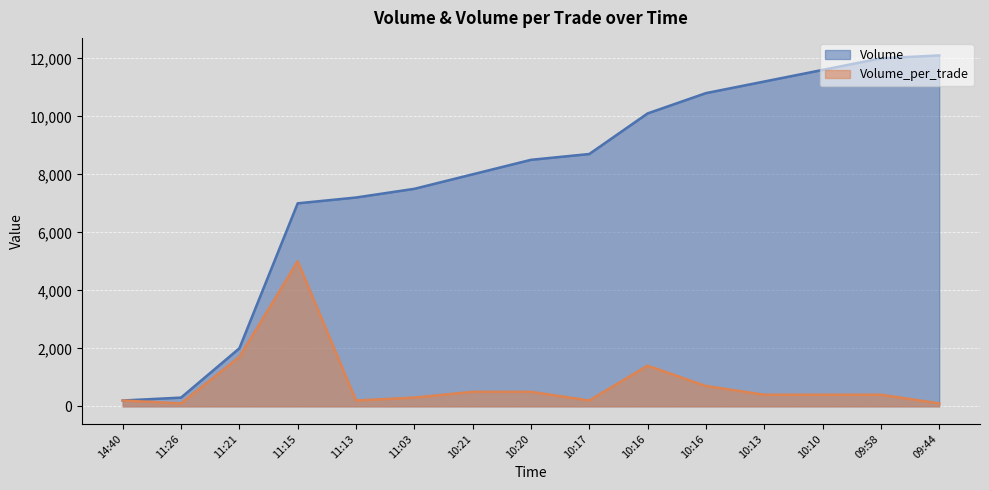

At 10:17, list the series in order from largest to smallest.

Volume, Volume_per_trade